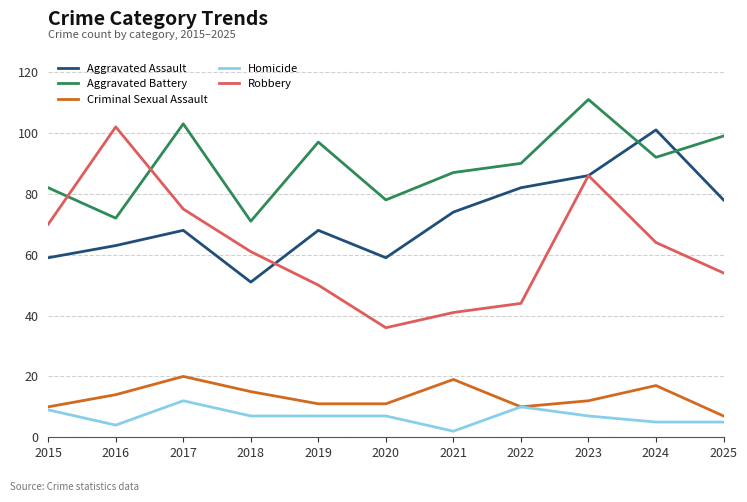

Reading right to left, extract all data points from this chart.

Aggravated Assault: 2025=78	2024=101	2023=86	2022=82	2021=74	2020=59	2019=68	2018=51	2017=68	2016=63	2015=59
Aggravated Battery: 2025=99	2024=92	2023=111	2022=90	2021=87	2020=78	2019=97	2018=71	2017=103	2016=72	2015=82
Criminal Sexual Assault: 2025=7	2024=17	2023=12	2022=10	2021=19	2020=11	2019=11	2018=15	2017=20	2016=14	2015=10
Homicide: 2025=5	2024=5	2023=7	2022=10	2021=2	2020=7	2019=7	2018=7	2017=12	2016=4	2015=9
Robbery: 2025=54	2024=64	2023=86	2022=44	2021=41	2020=36	2019=50	2018=61	2017=75	2016=102	2015=70